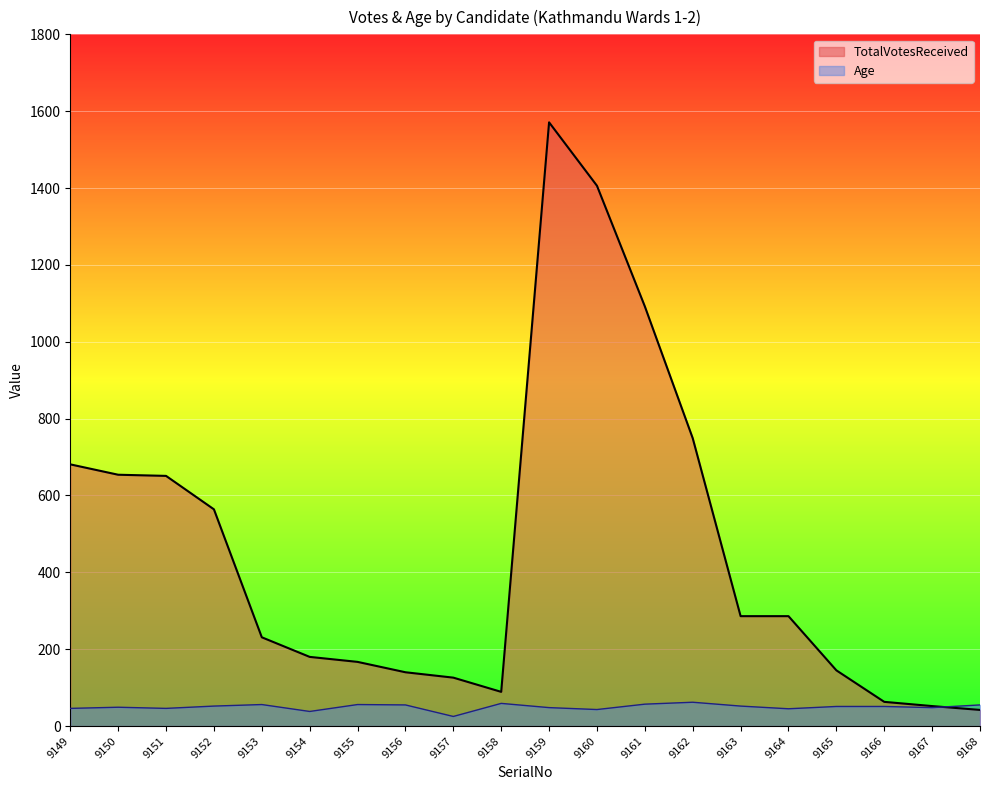

What is the difference between the highest and lowest values at 9159?

1523